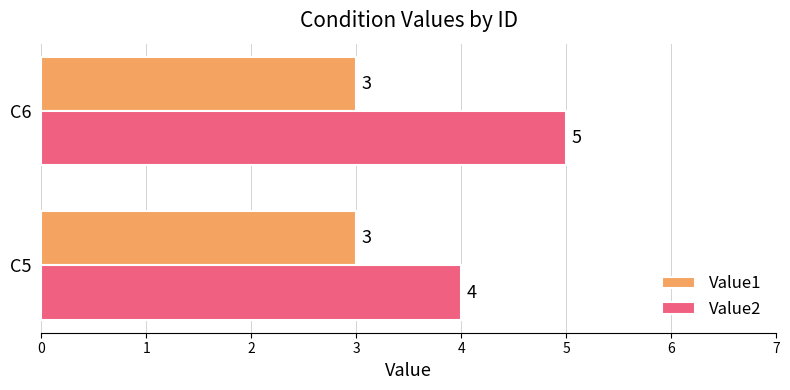

What is the minimum value for Value2?

4